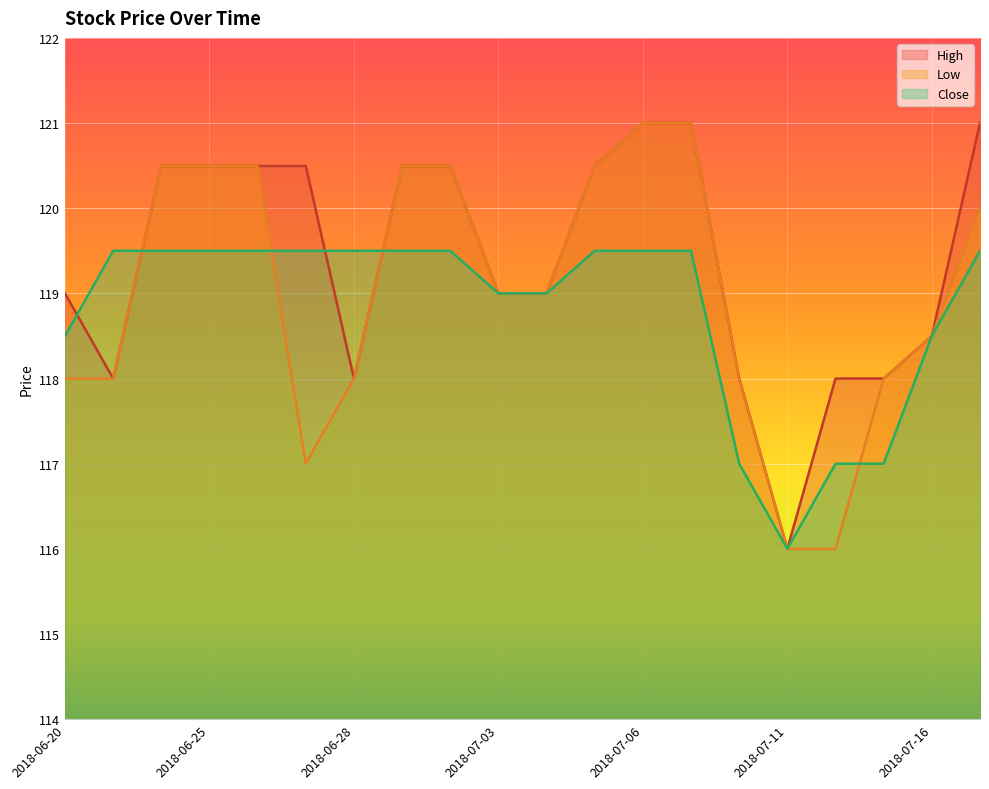

What is the label of the 6th point from the left?

2018-06-27